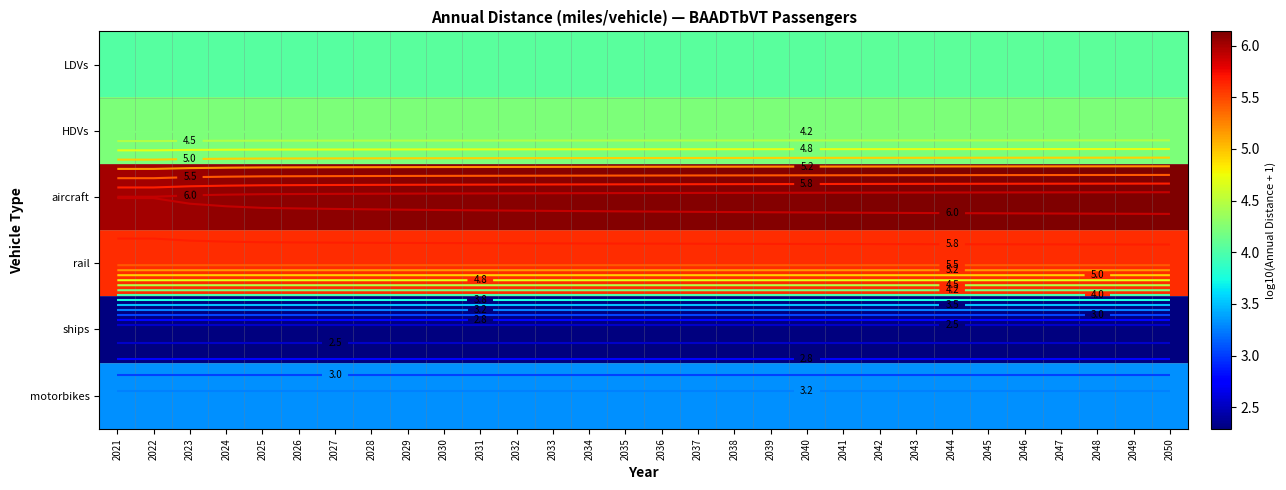

At how many categories does at least one series exceed 2?

30